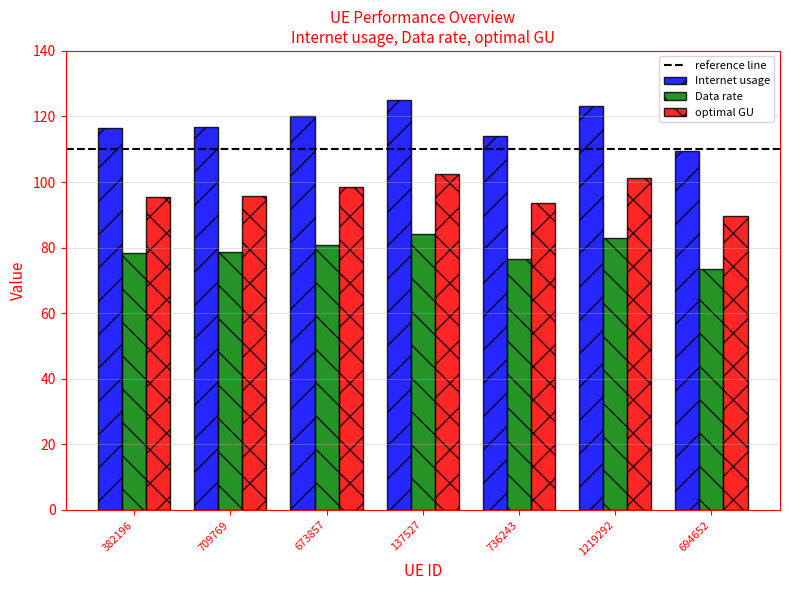

True or false: Internet usage has a value of 51.3 at 694652.

False